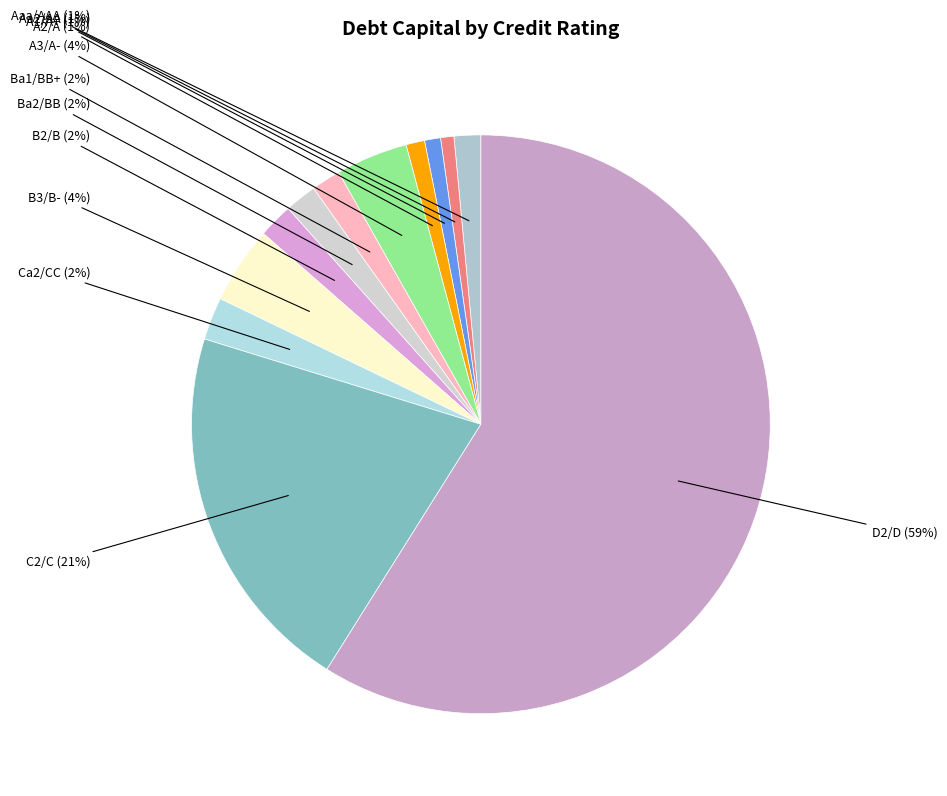

To the nearest percent, what is the difference between the Aa2/AA and B2/B slice percentages?

1%